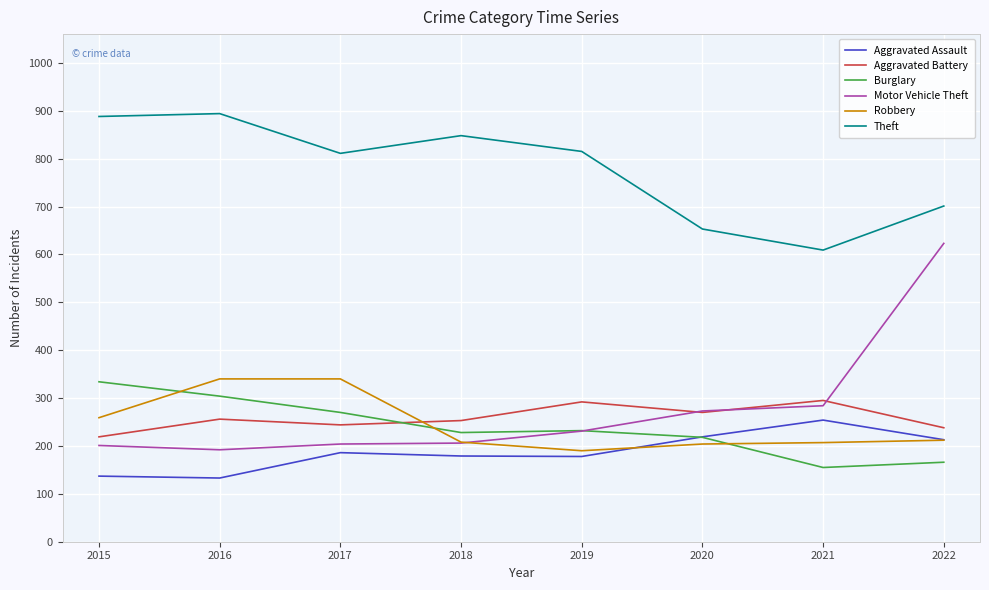

How many lines are shown in the chart?

6